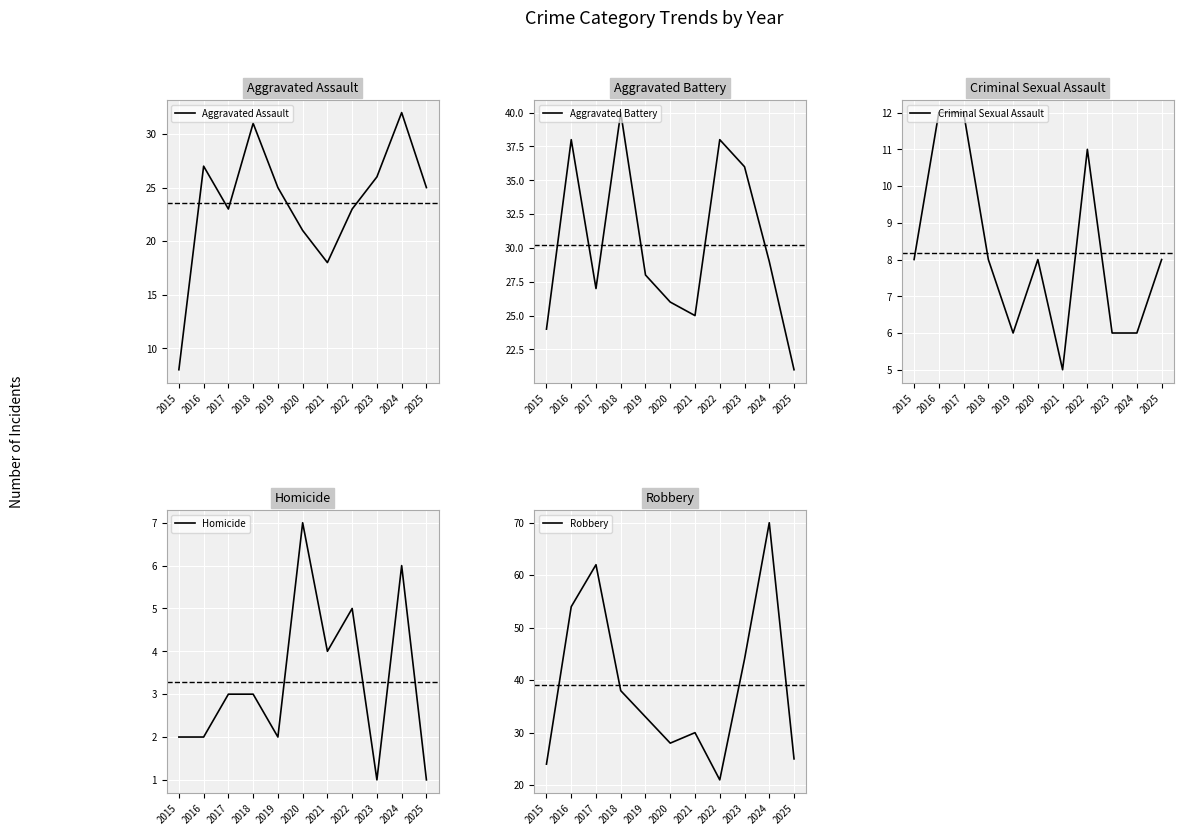

True or false: Robbery has a value of 123 at 2024.

False